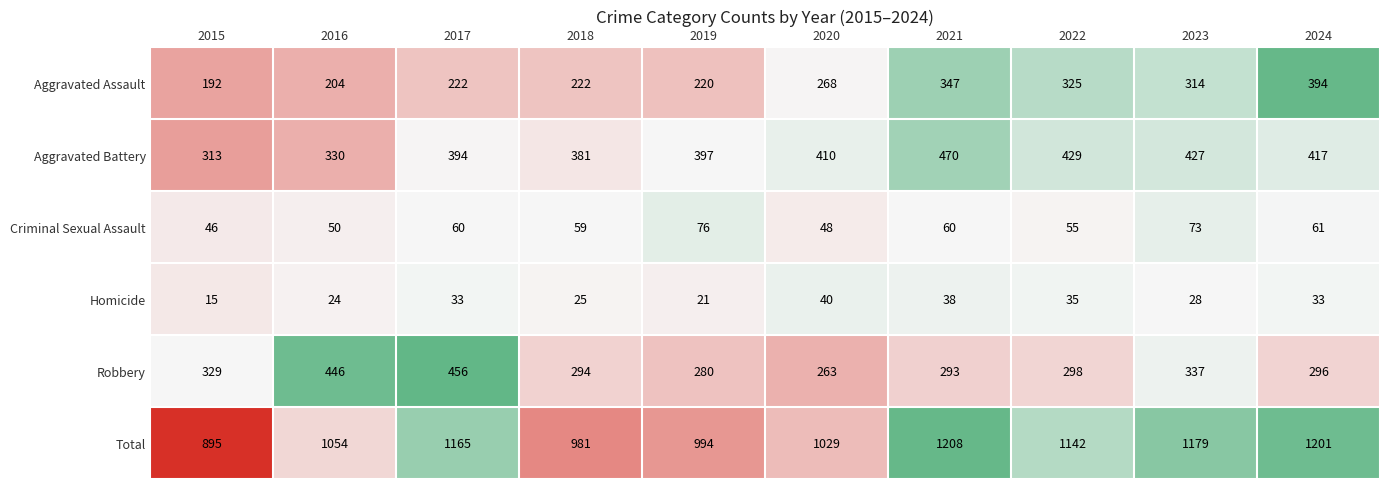

How many data points does each series have?

10